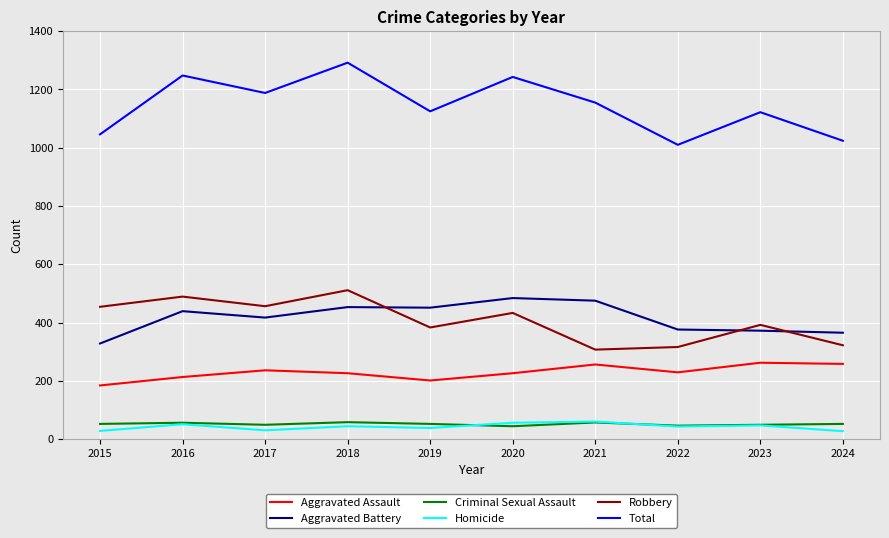

Read the Aggravated Battery value at 2023.

372